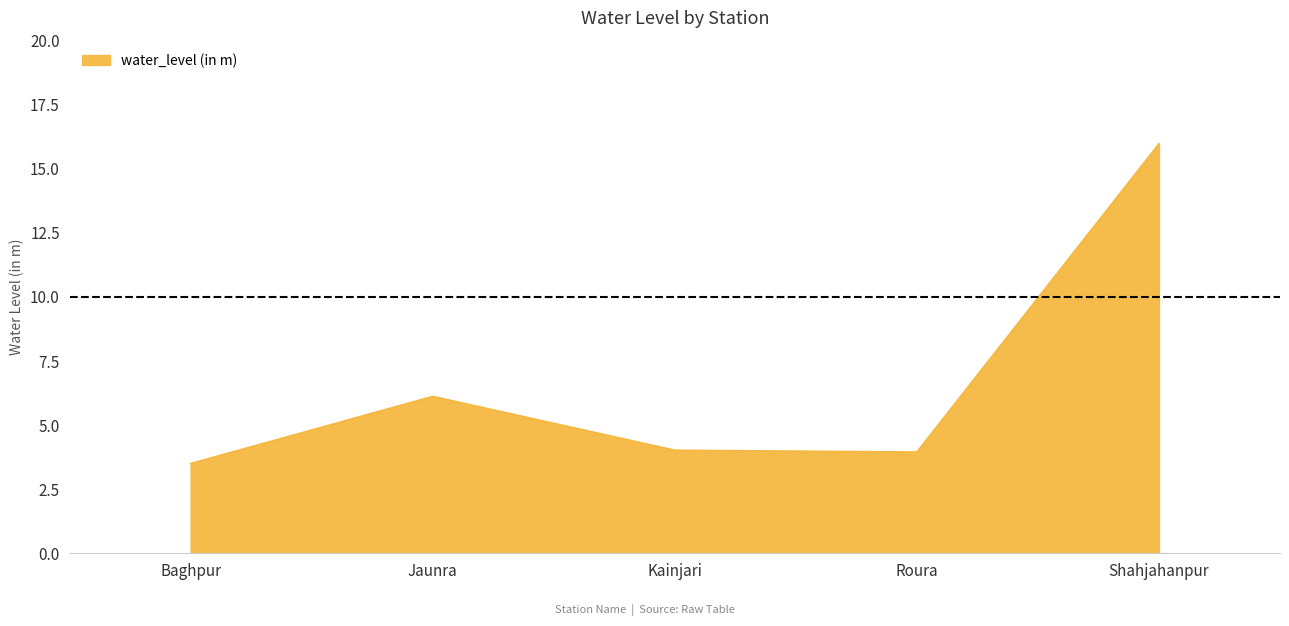

True or false: the data shows 9.1 at Shahjahanpur.

False